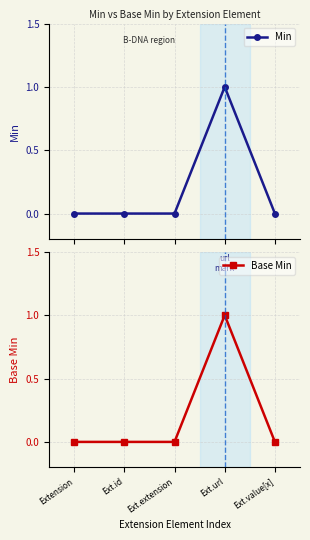

How many interior local peaks does the Min series have?

1